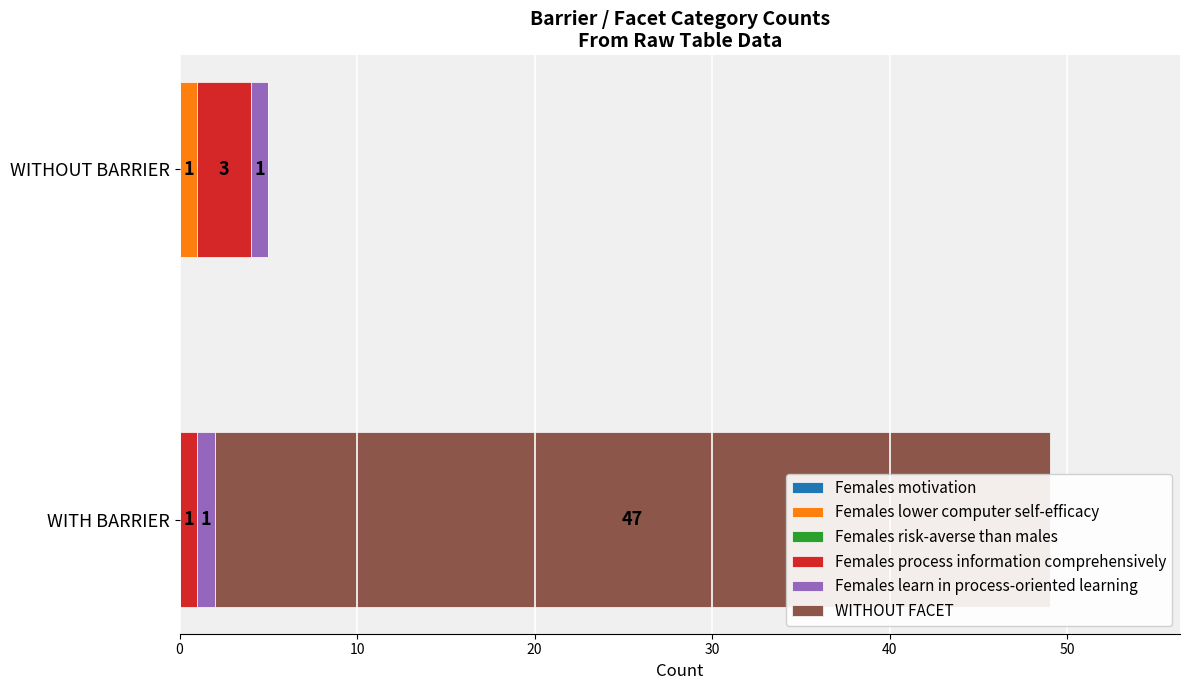

What is the sum of all WITHOUT FACET values?

47.0